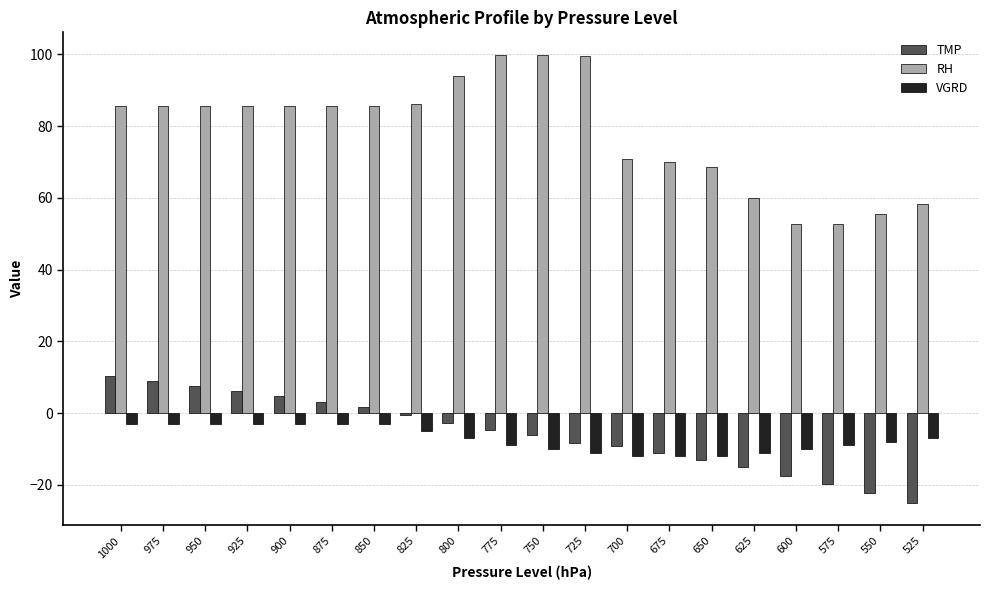

How many values in the RH series exceed 85?

12